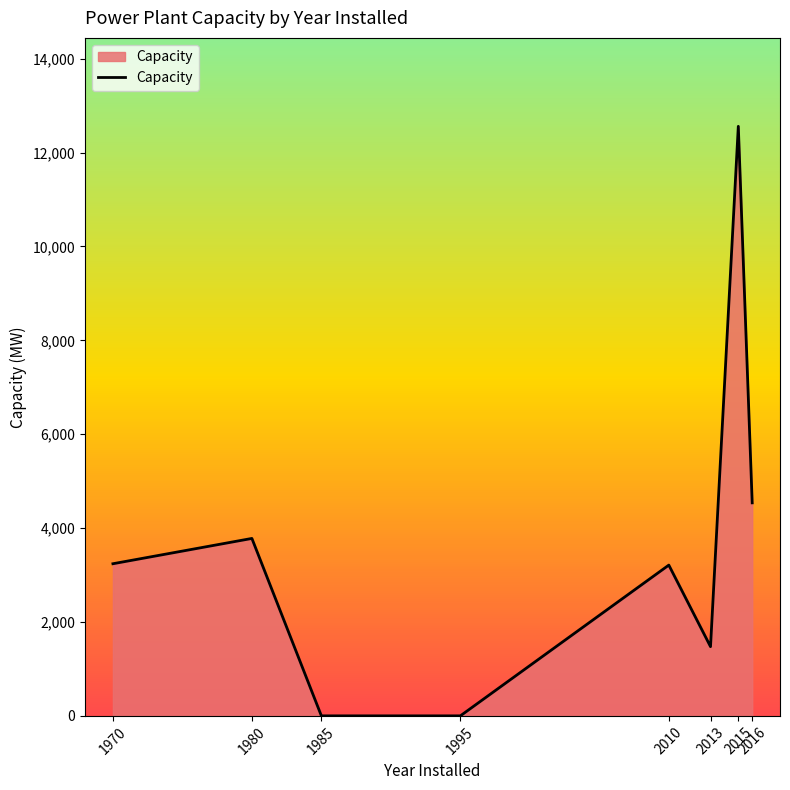

What is the average value?

3600.7